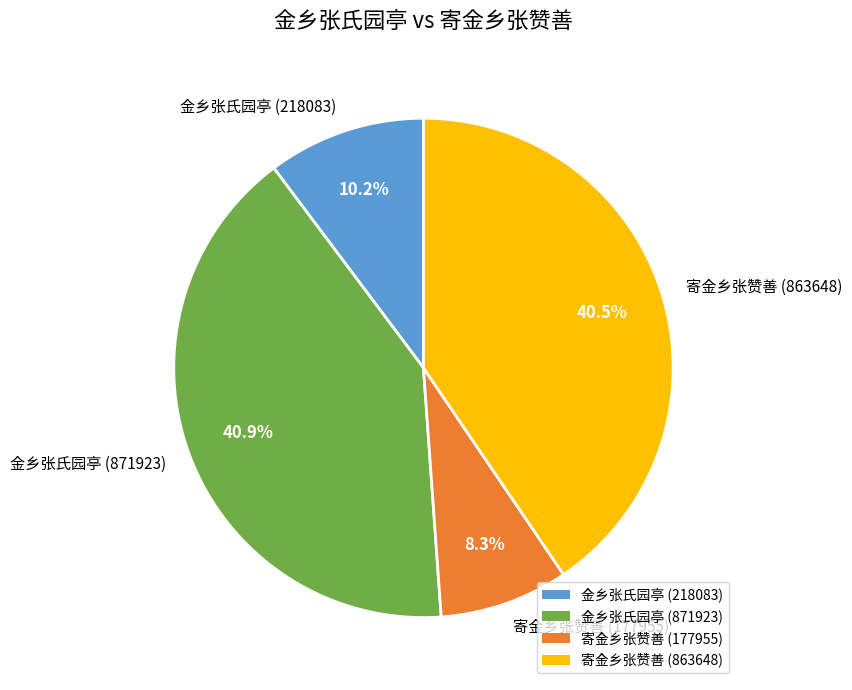

True or false: 寄金乡张赞善 (863648) accounts for 27% of the total.

False